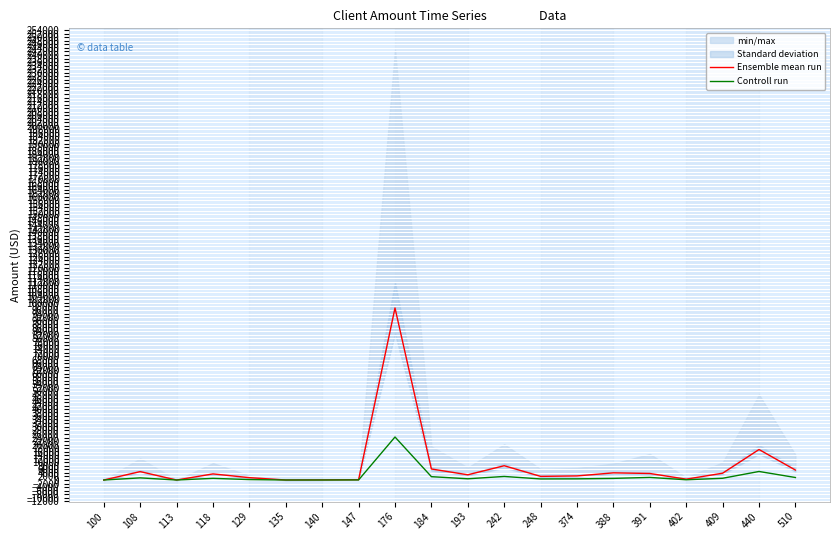

Between 242 and 440, which series saw the biggest shift?

Ensemble mean run